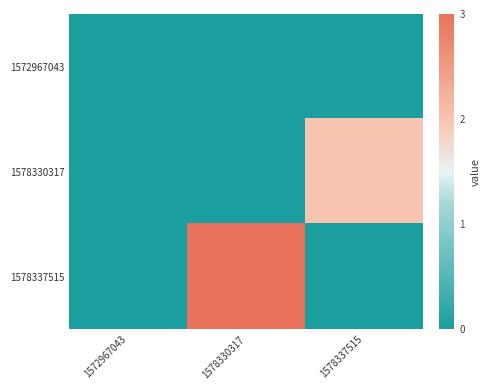

List the series in order of their peak value, lowest first.

1572967043, 1578330317, 1578337515